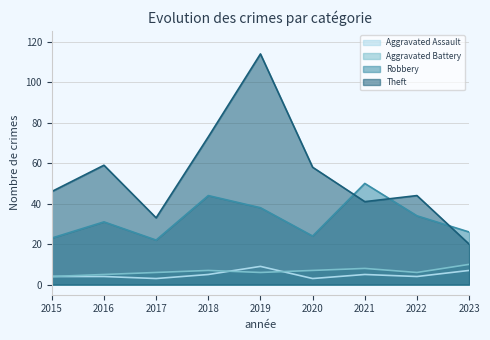

How many data points in Robbery are less than 31?

4